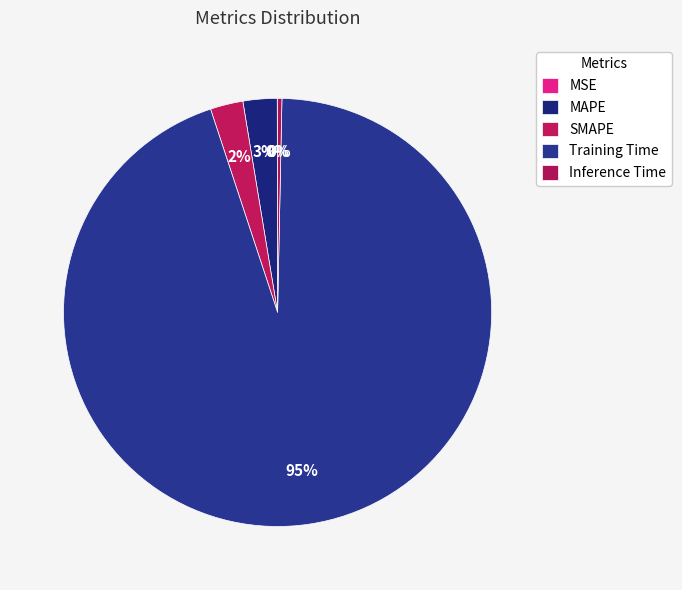

What percentage is NOT represented by Inference Time?

99.7%